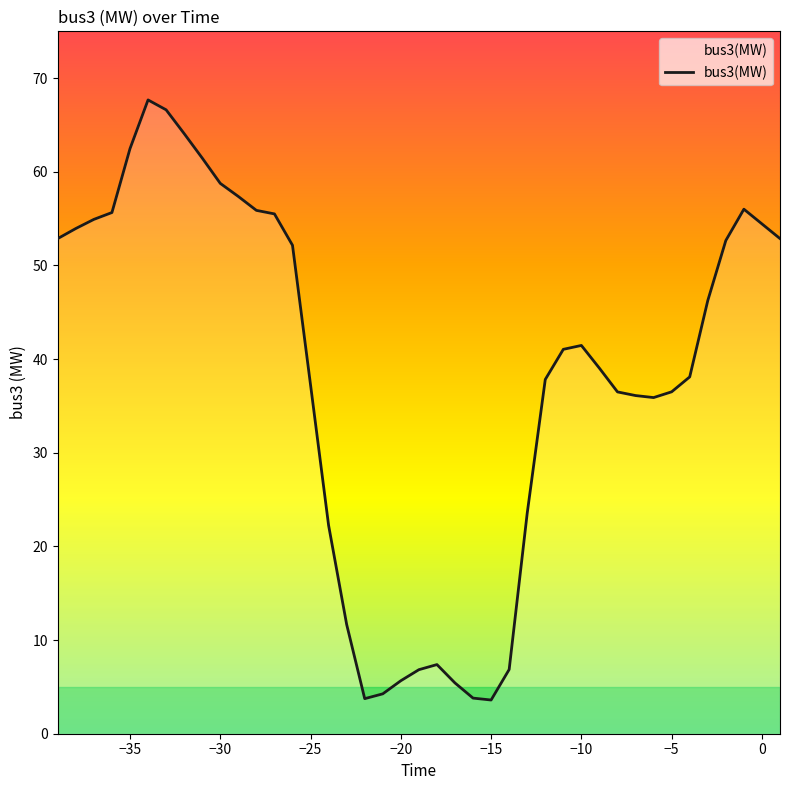

How many lines are shown in the chart?

1